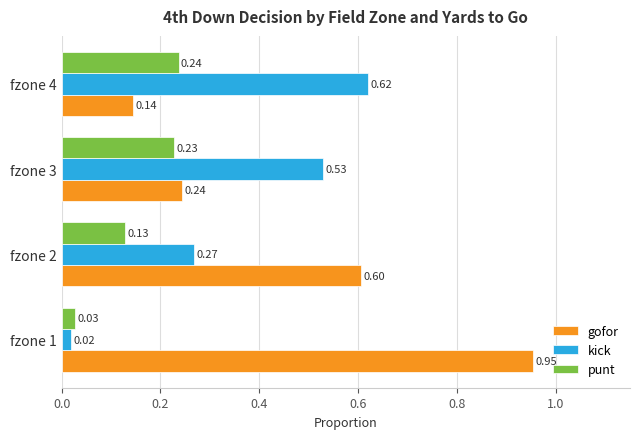

What is the sum of the punt values at fzone 2 and fzone 3?

0.4